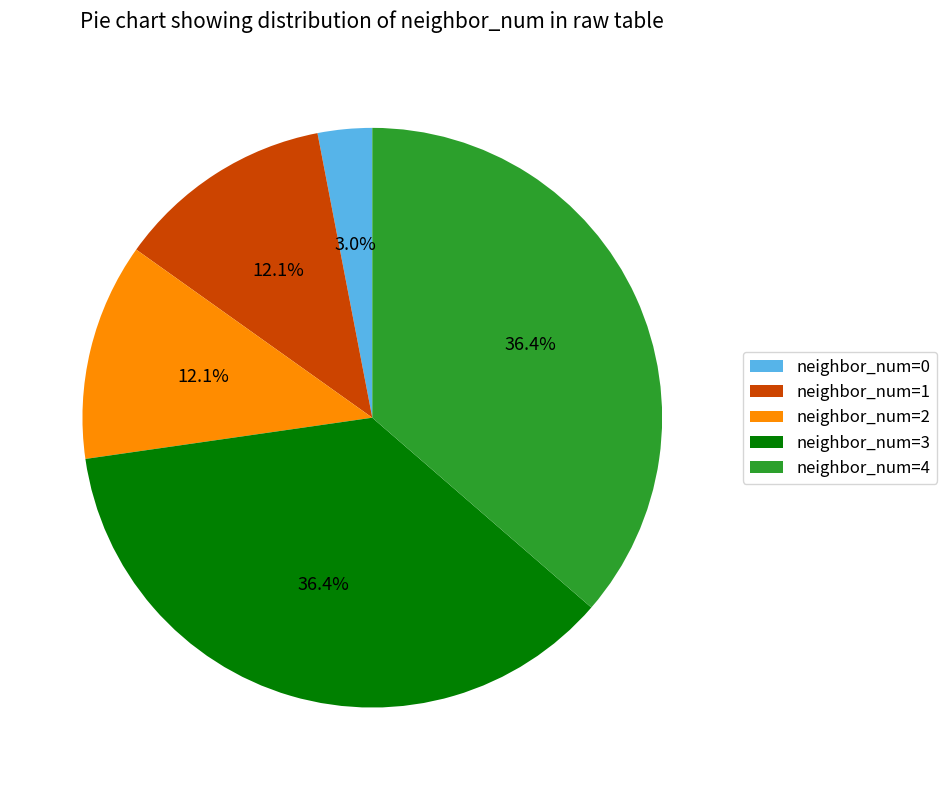

Does any single category account for the majority?

No